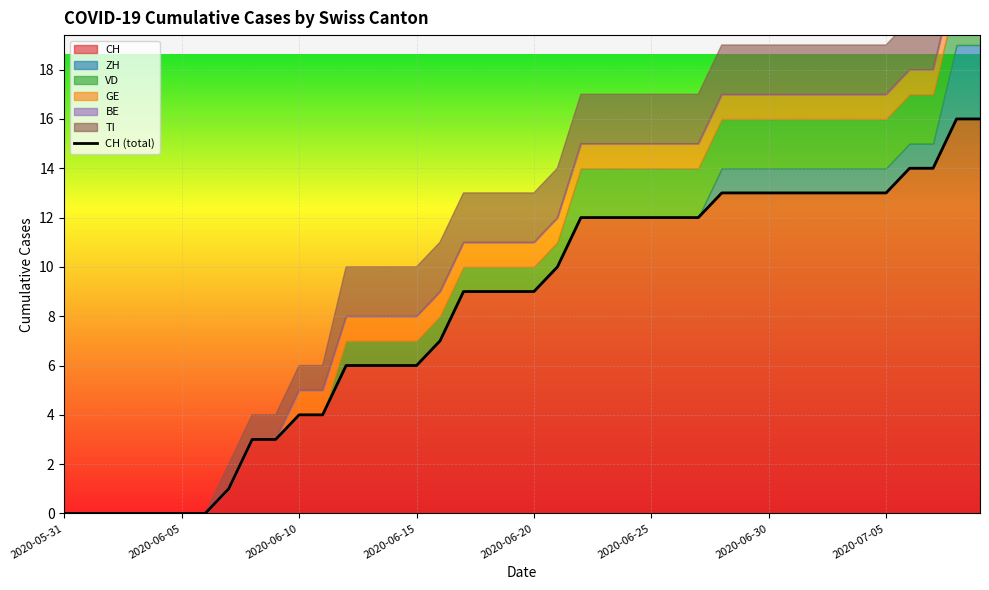

True or false: TI and BE cross at least once.

False